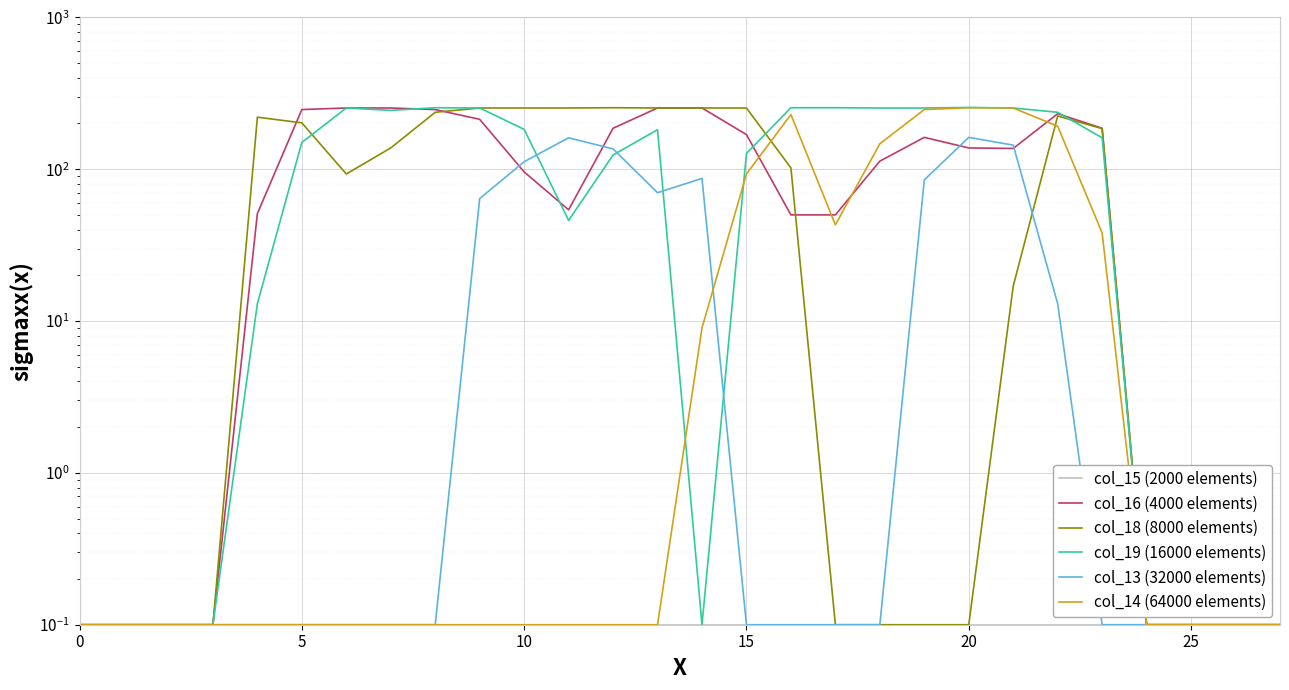

Which series has the widest spread of values?

col_19 (16000 elements)